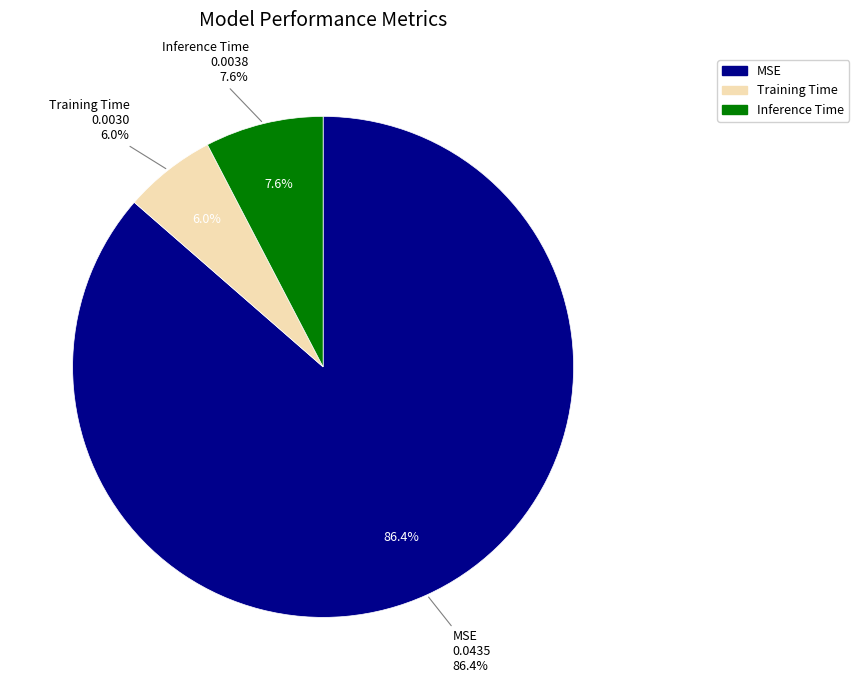

Is there a majority slice in this chart?

Yes